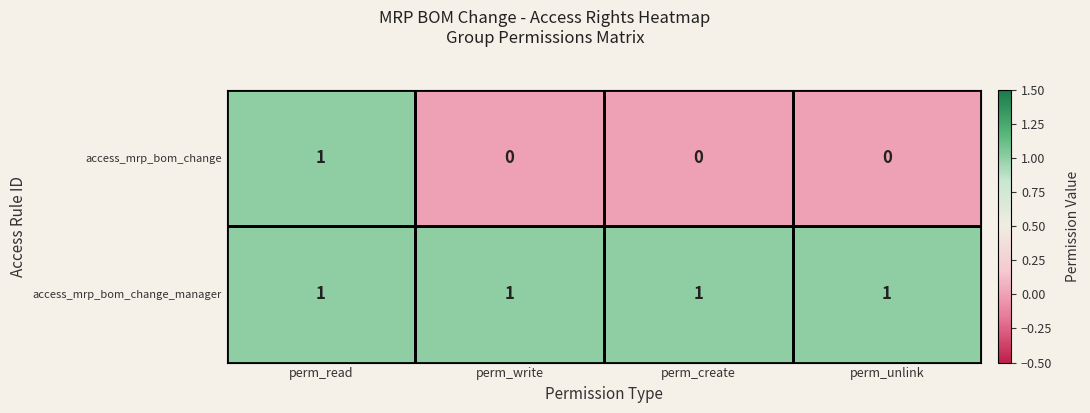

What is the difference between the highest and lowest values at perm_write?

1